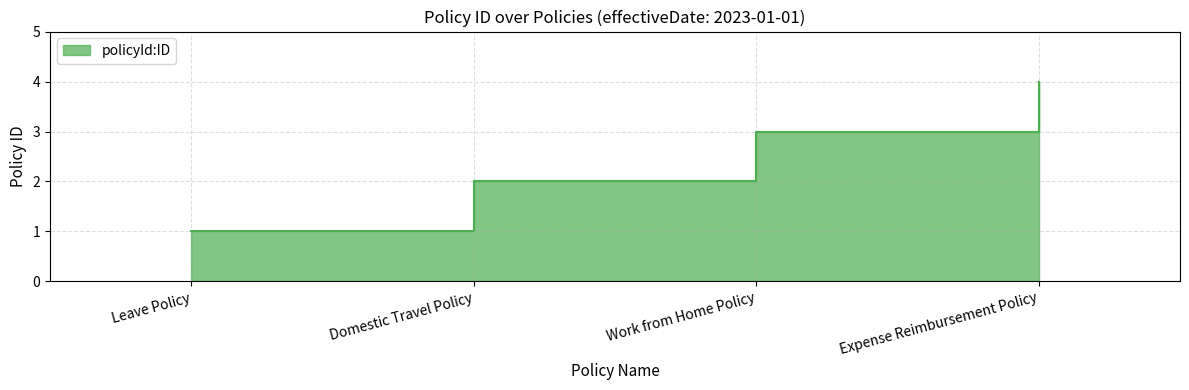

Approximately how many times larger is the value at Work from Home Policy compared to Leave Policy?

3.0